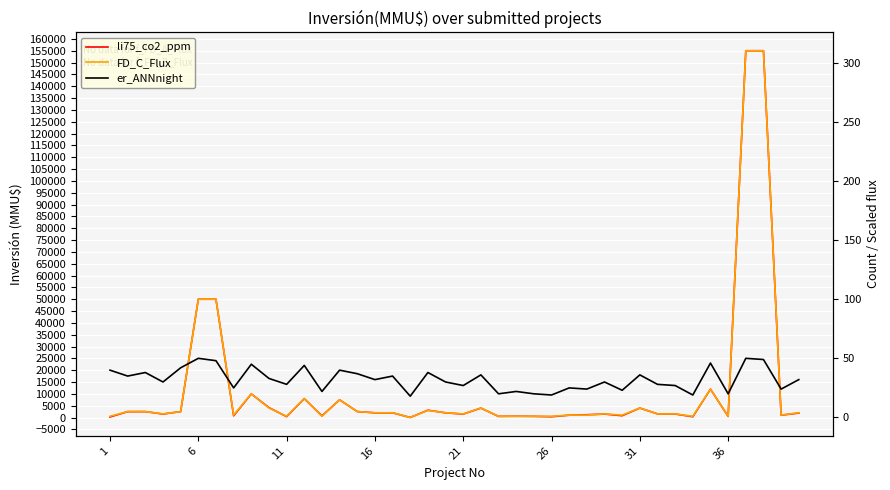

What is the average value of the er_ANNnight series?

32